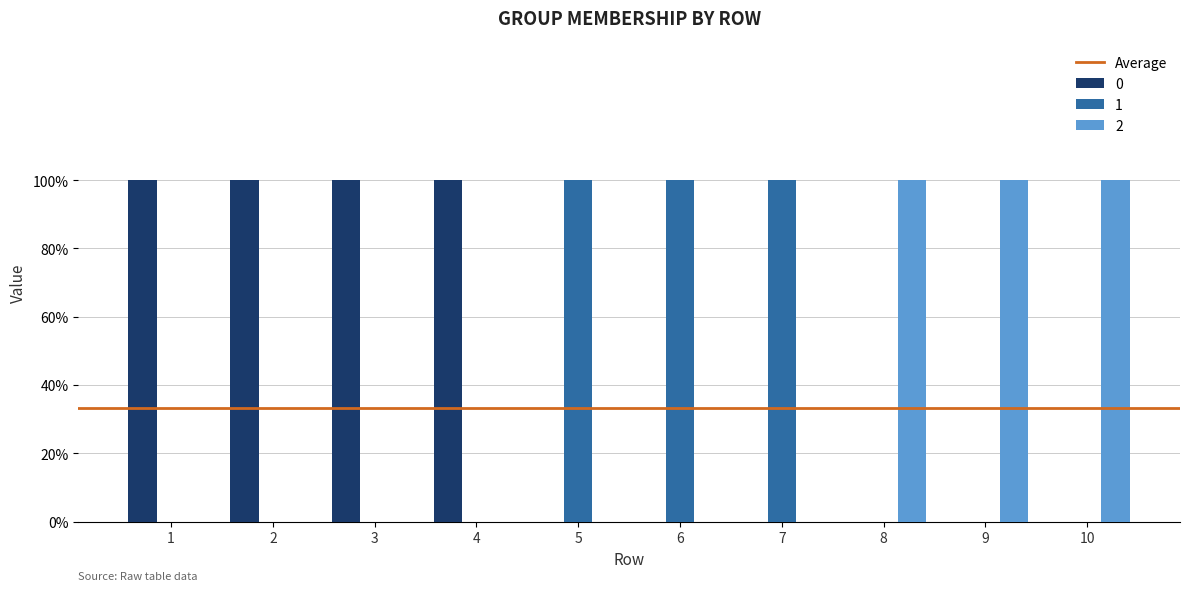

How many 1 values are between 0 and 1?

10